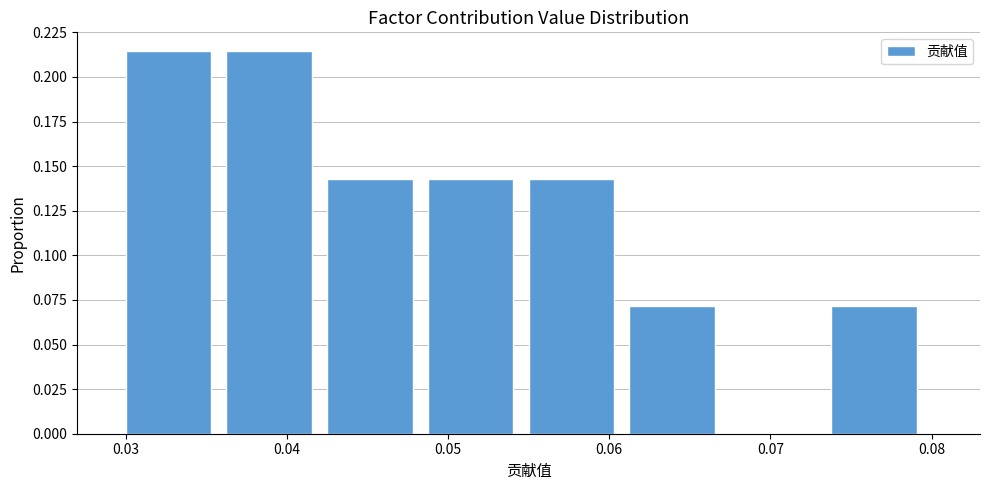

Reading left to right, list every bar in this chart as the range it spans on the x-axis followed by its height. Neither the bar edges nor the heights are printed on the chart, so give them approximately, as read against the axes.

0.030 to 0.036: 0.215
0.036 to 0.043: 0.215
0.043 to 0.049: 0.145
0.049 to 0.055: 0.145
0.055 to 0.061: 0.145
0.061 to 0.068: 0.070
0.068 to 0.074: 0
0.074 to 0.080: 0.070